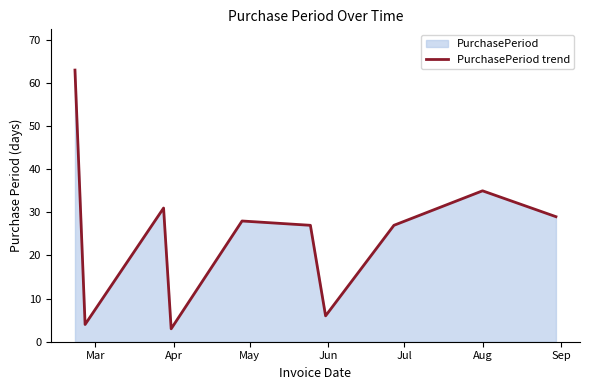

What is the difference between the maximum and minimum values?

60